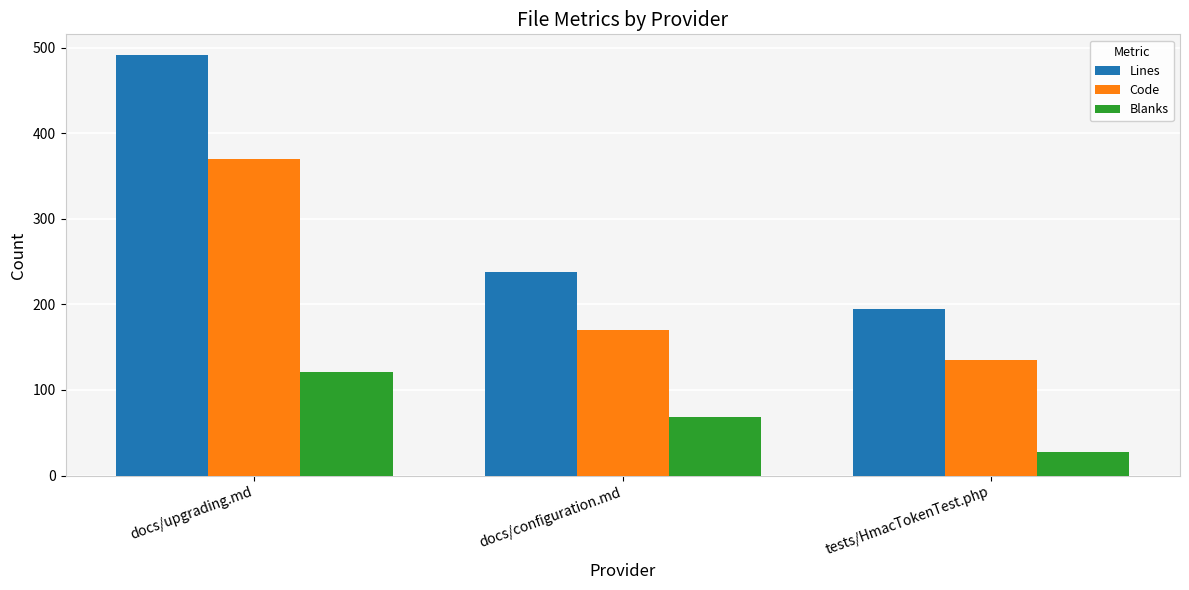

What is the difference between the highest and lowest values at tests/HmacTokenTest.php?

168